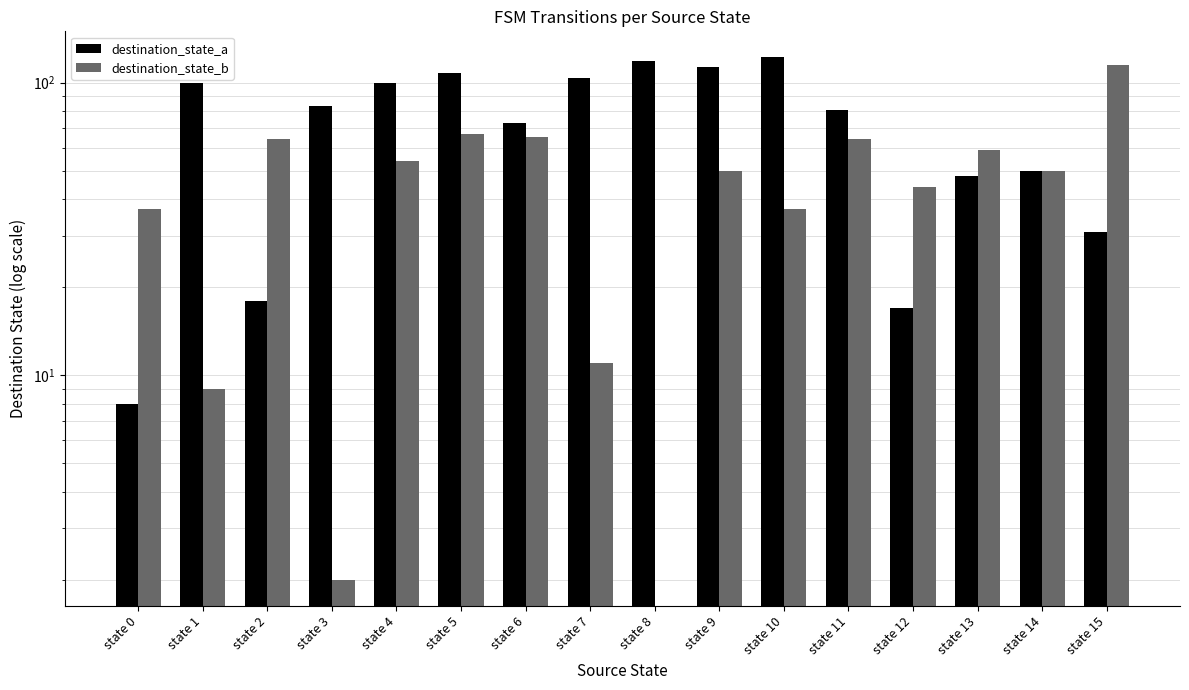

At which label is destination_state_b closest to 57?

state 13